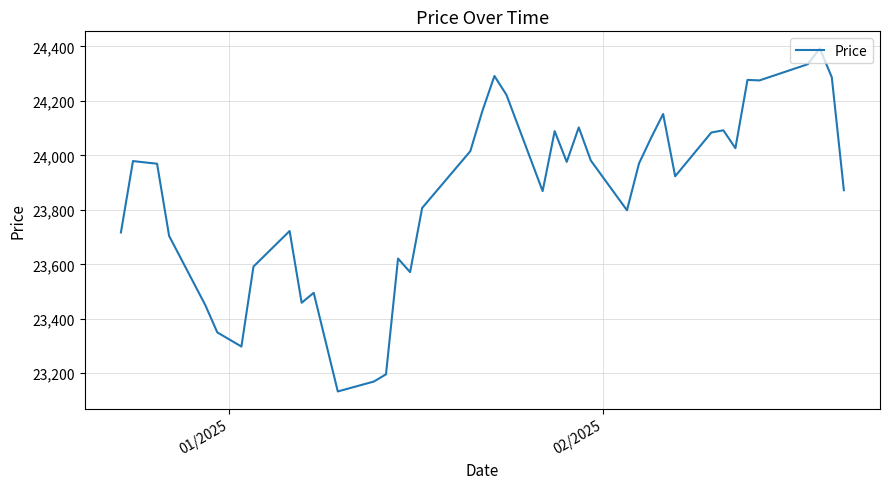

What is the smallest value displayed?

23133.3